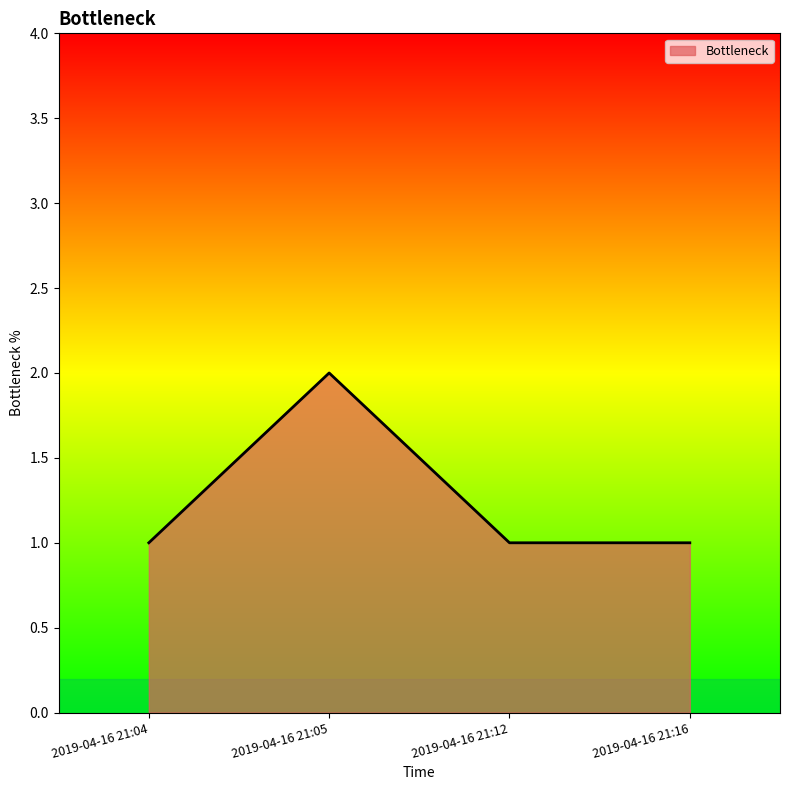

Count the number of data series in this chart.

1